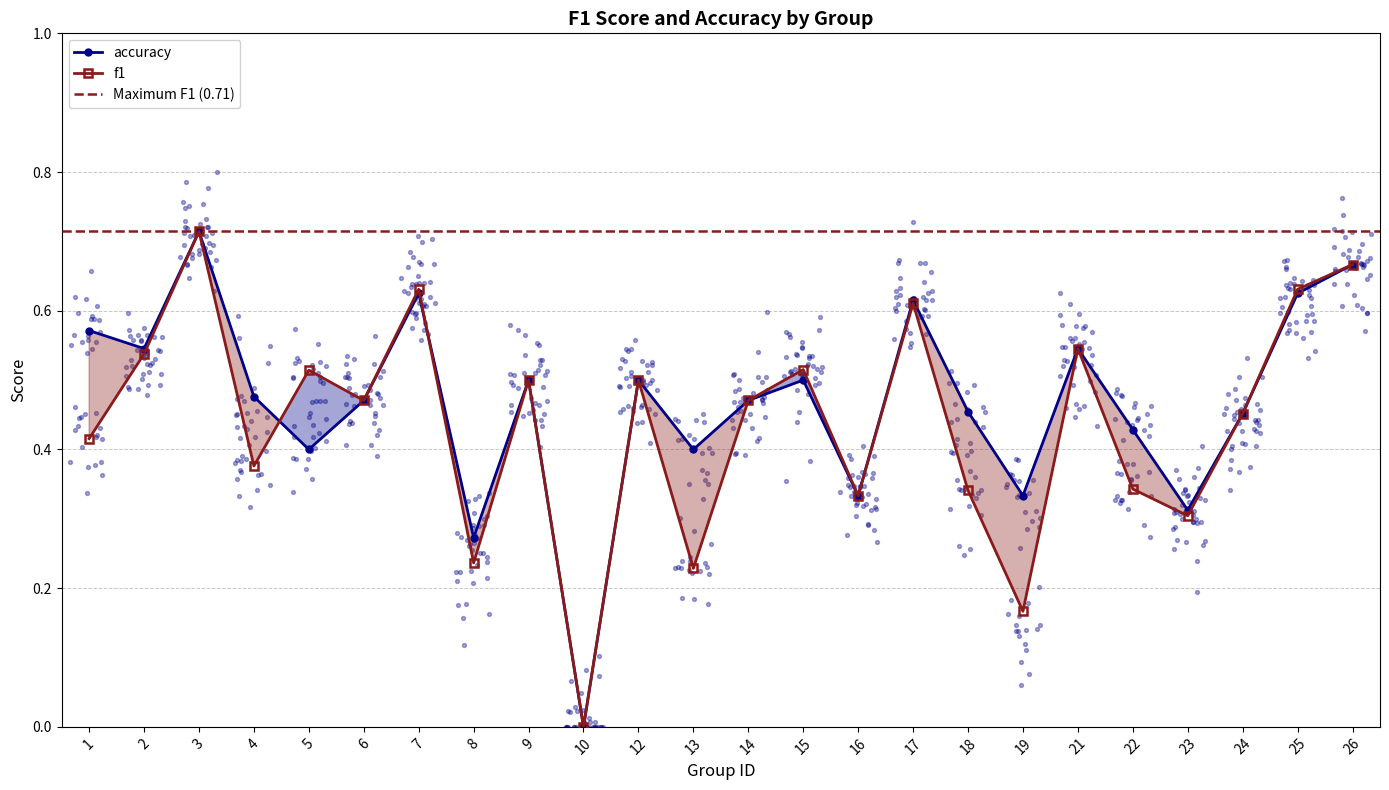

Which series has the widest spread of Y values?

f1